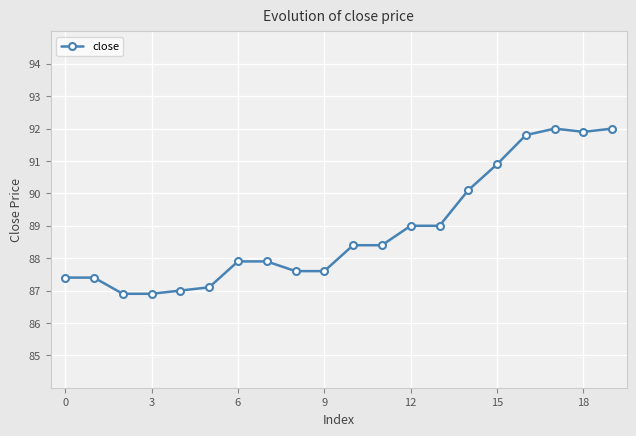

What is the sum of all values?

1777.2